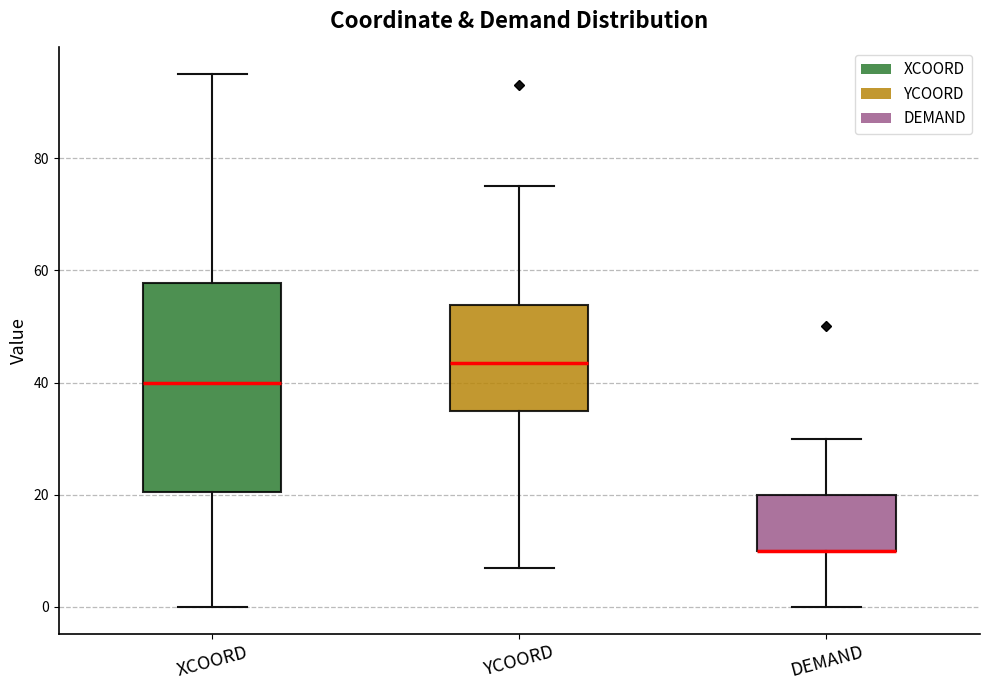

Reading left to right, read every box against the y-axis: the position of its median line, the range the box covers, and the ends of its whiskers. The values are not printed on the chart, so give them approximately, as read against the axis.

XCOORD: median 40, box 20 to 58, whiskers 0 to 96
YCOORD: median 44, box 36 to 54, whiskers 8 to 76
DEMAND: median 10 (drawn on the box's lower edge), box 10 to 20, whiskers 0 to 30